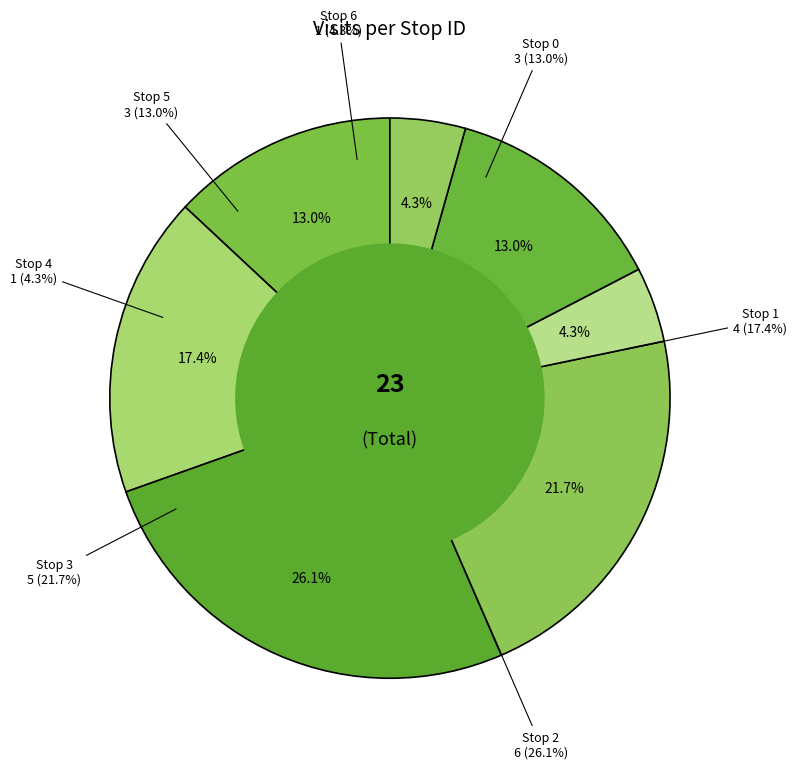

What percentage is NOT represented by Stop 2?

73.9%